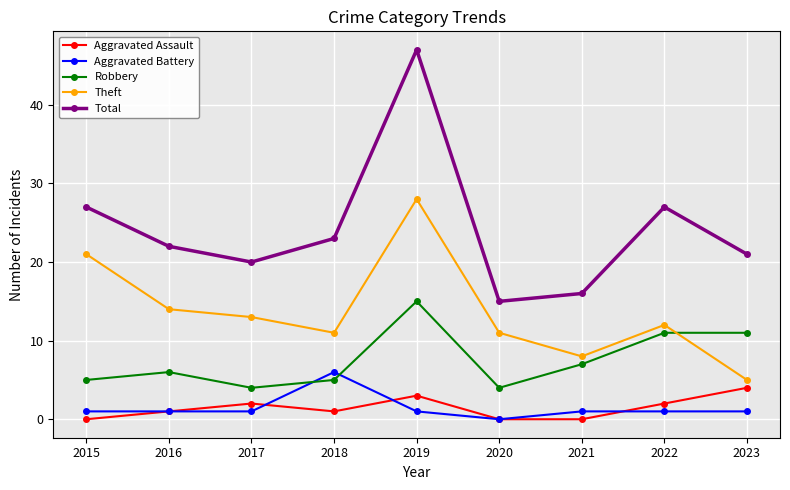

How many intersections are there between Aggravated Battery and Robbery?

2